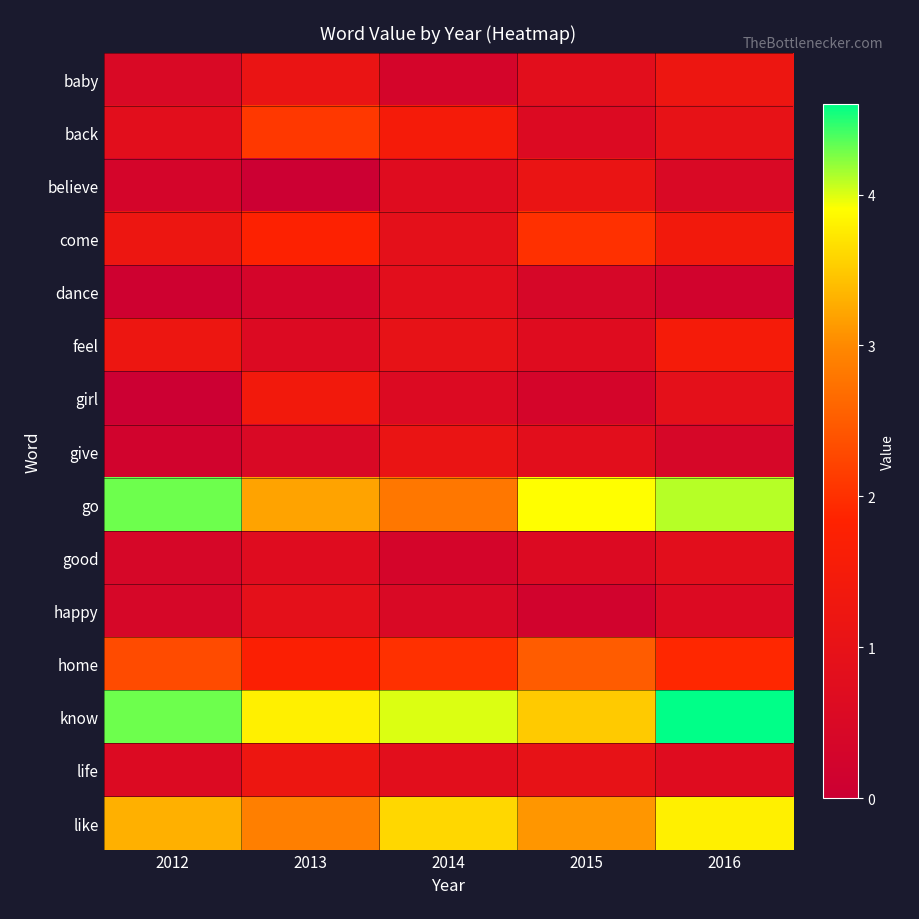

Reading right to left, transcribe all the data shown in this chart.

baby: 2016=1.2	2015=0.8	2014=0.3	2013=1.1	2012=0.5
back: 2016=1.0	2015=0.6	2014=1.5	2013=2.1	2012=0.8
believe: 2016=0.5	2015=1.1	2014=0.7	2013=0.0	2012=0.3
come: 2016=1.4	2015=2.0	2014=0.9	2013=1.8	2012=1.2
dance: 2016=0.2	2015=0.4	2014=0.8	2013=0.3	2012=0.1
feel: 2016=1.5	2015=0.7	2014=1.0	2013=0.6	2012=1.2
girl: 2016=0.9	2015=0.3	2014=0.6	2013=1.4	2012=0.0
give: 2016=0.4	2015=0.8	2014=1.1	2013=0.5	2012=0.2
go: 2016=4.1	2015=3.9	2014=2.8	2013=3.2	2012=4.3
good: 2016=0.8	2015=0.6	2014=0.3	2013=0.7	2012=0.4
happy: 2016=0.6	2015=0.2	2014=0.5	2013=0.9	2012=0.4
home: 2016=1.9	2015=2.5	2014=2.0	2013=1.7	2012=2.3
know: 2016=4.6	2015=3.5	2014=4.0	2013=3.8	2012=4.3
life: 2016=0.7	2015=1.0	2014=0.8	2013=1.2	2012=0.6
like: 2016=3.8	2015=3.1	2014=3.6	2013=2.9	2012=3.3